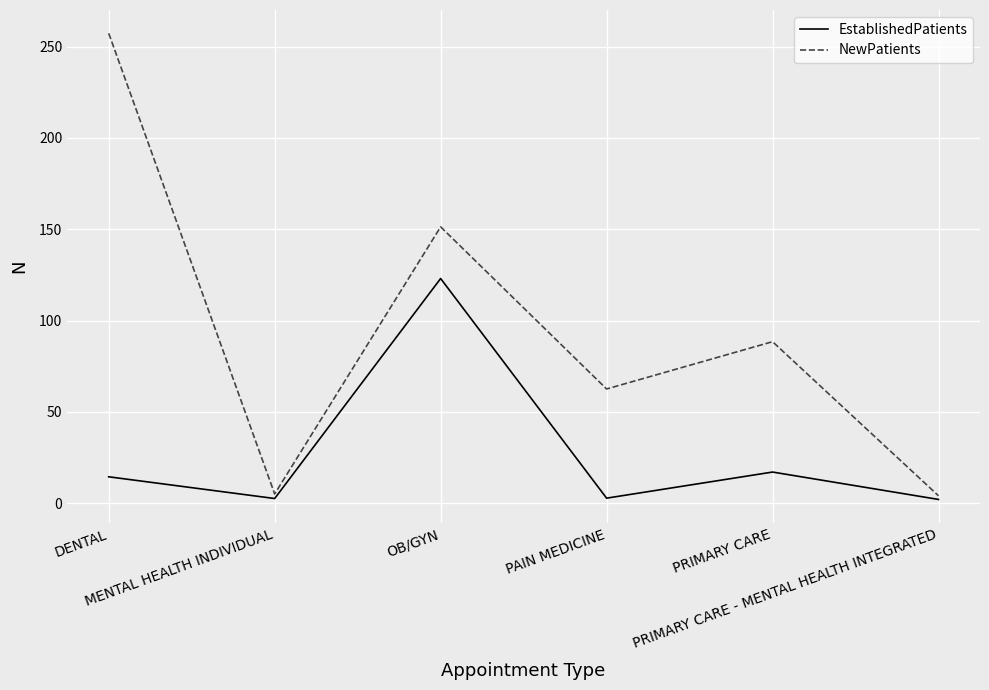

Where is NewPatients nearest to the value 130?

OB/GYN